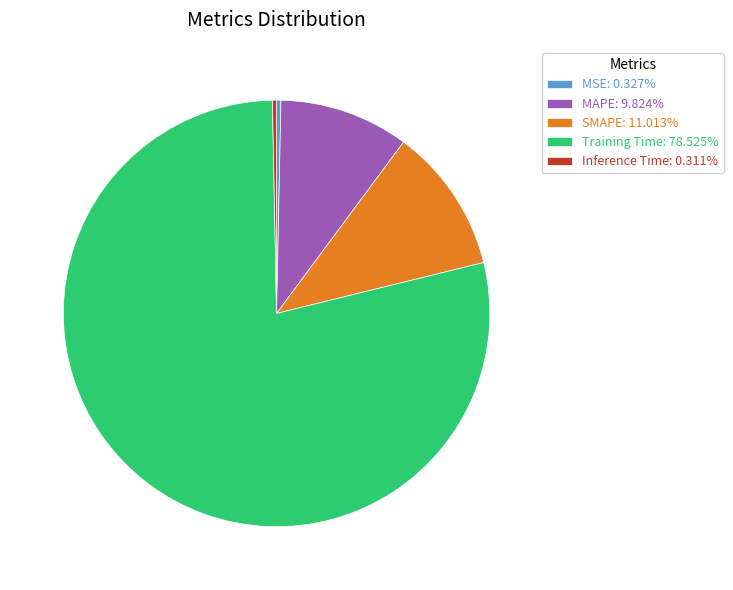

Is the sum of Training Time and MSE greater than half?

Yes